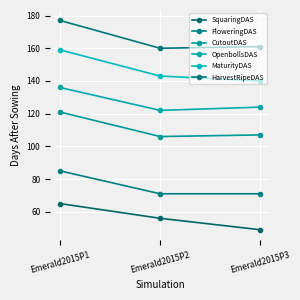

At which label does HarvestRipeDAS reach its peak?

Emerald2015P1